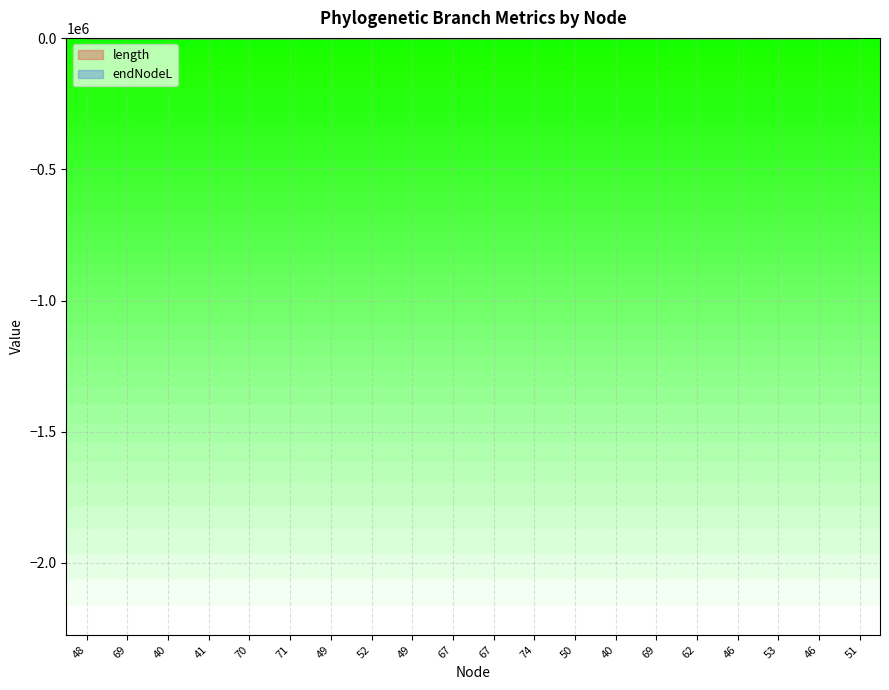

What is the smallest value displayed?

0.7